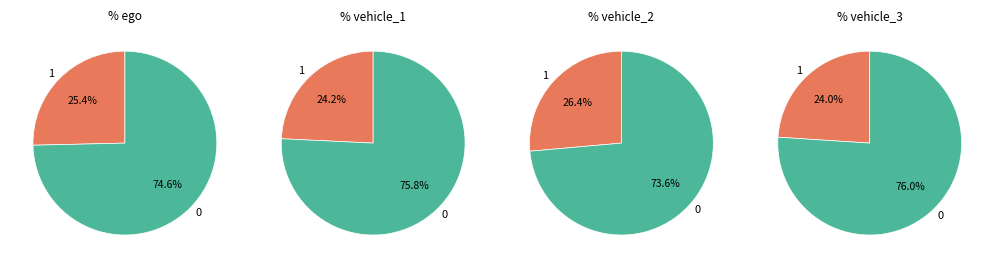

Does 5 account for over 50% of the chart?

No